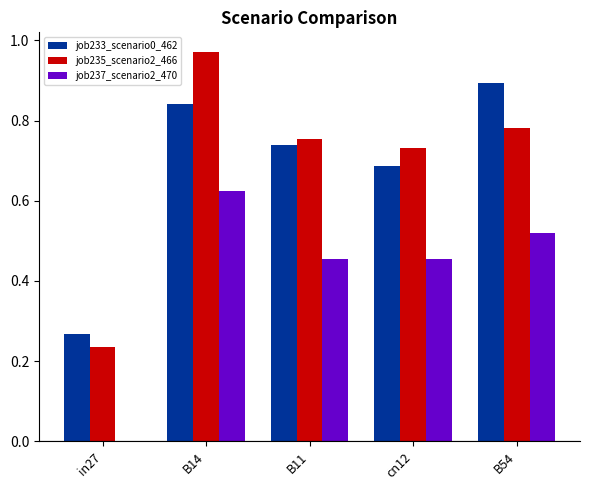

Between in27 and B54, which series saw the biggest shift?

job233_scenario0_462